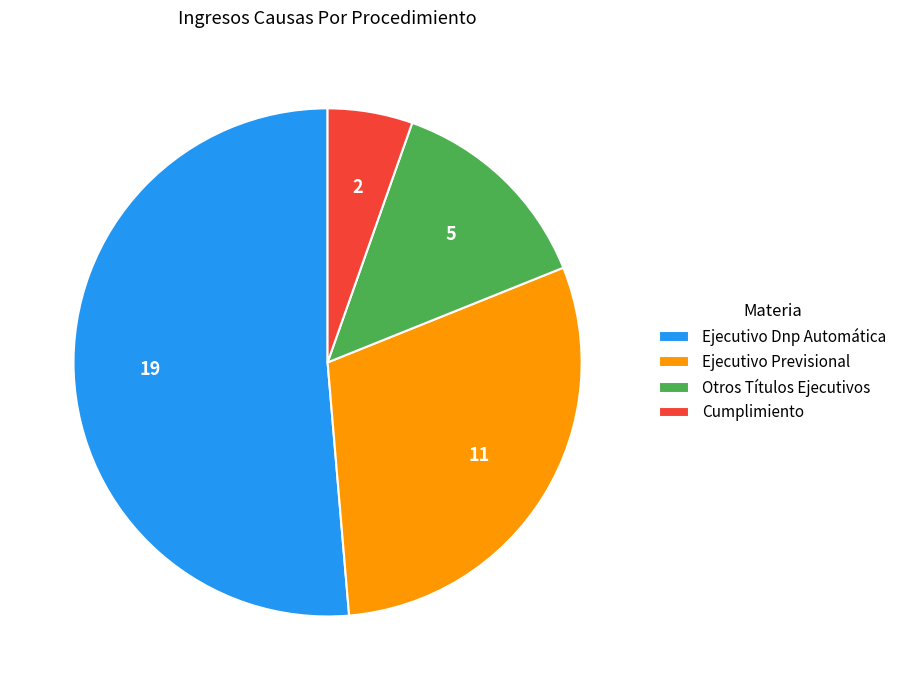

Which has a higher value, Ejecutivo Dnp Automática or Otros Títulos Ejecutivos?

Ejecutivo Dnp Automática